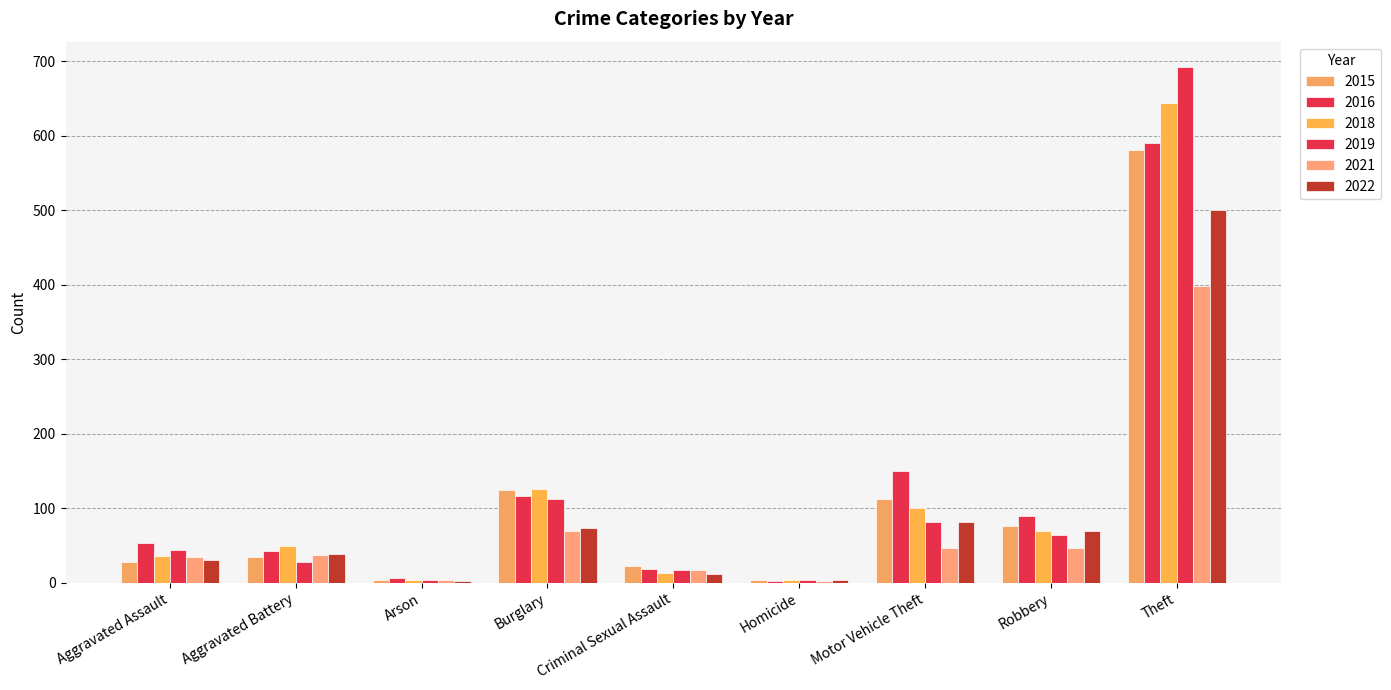

Count the number of data series in this chart.

6